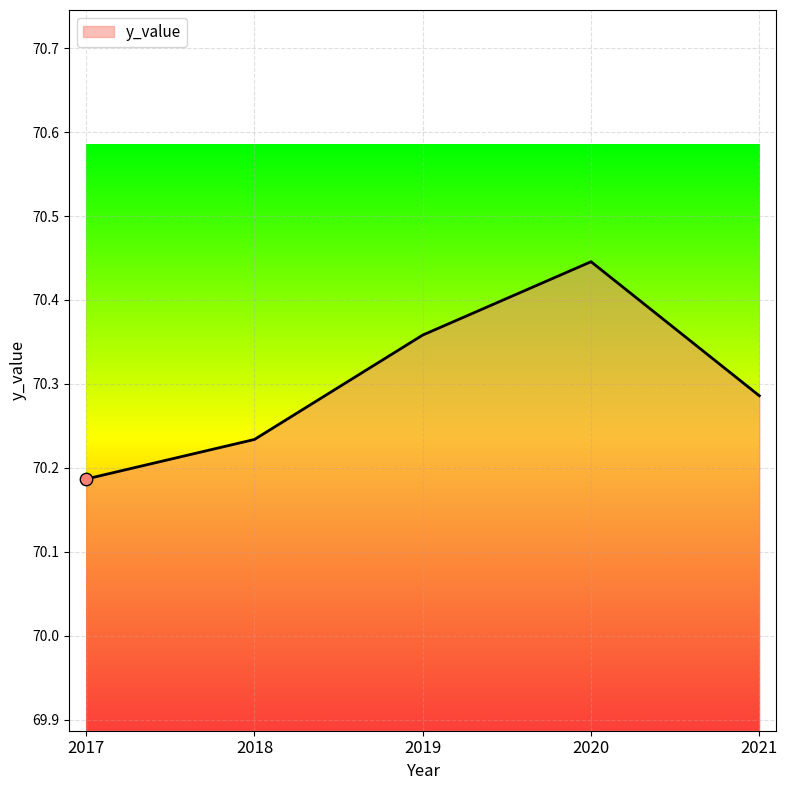

Between 2017 and 2018, which is larger?

2018